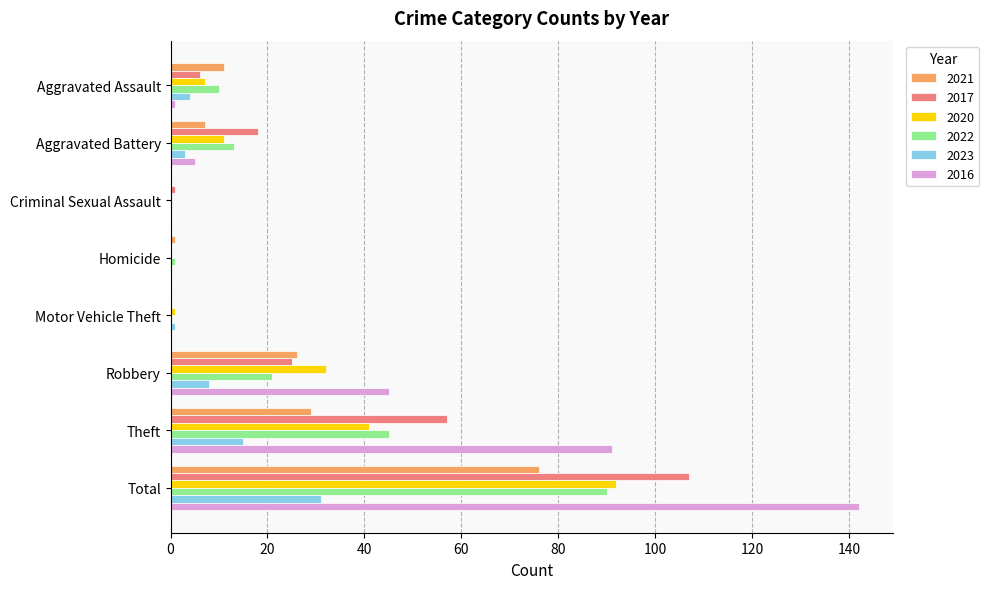

What is the maximum value for 2020?

92